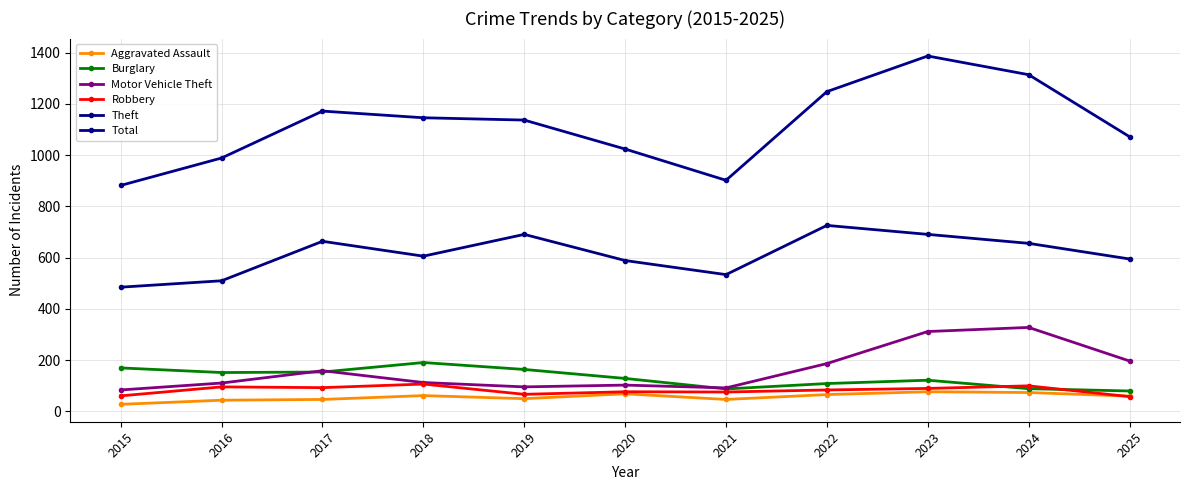

Does the chart display data point markers on the line(s)?

Yes